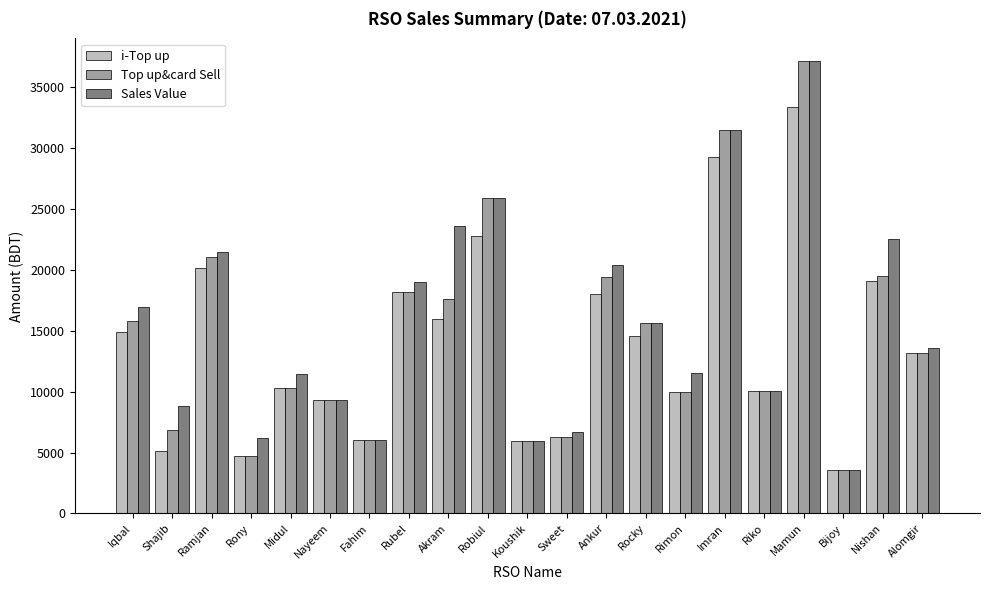

At which category is the sum across all series the highest?

Mamun